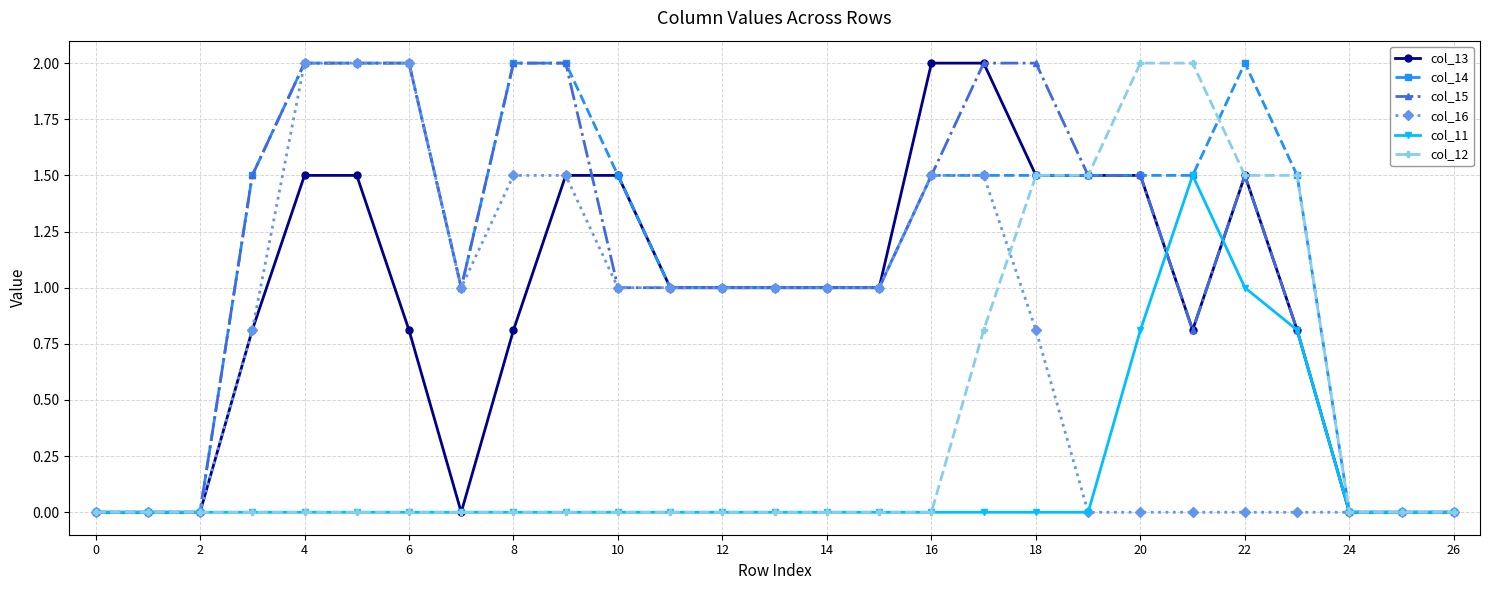

Which series has the largest total across all categories?

col_14